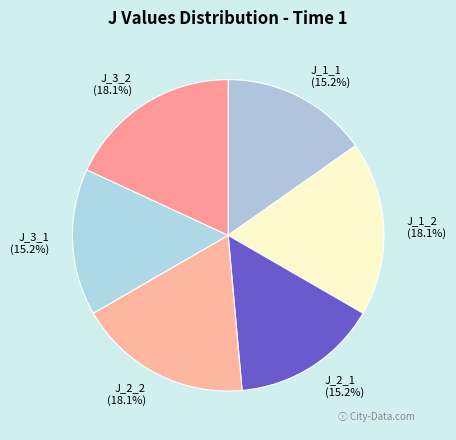

To the nearest percent, what percentage of the pie is J_2_2?

18%